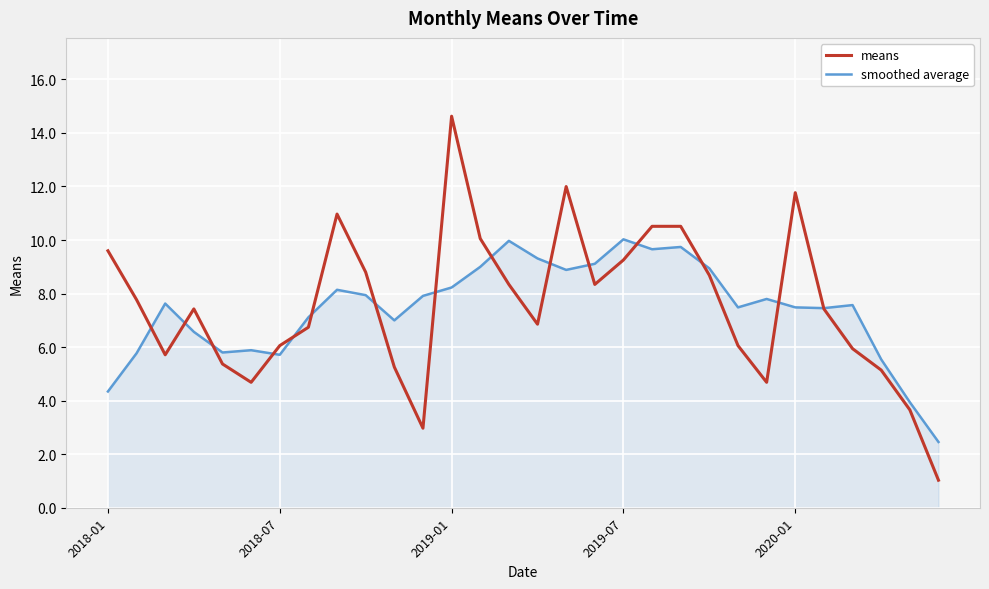

Which series has the widest spread of values?

means